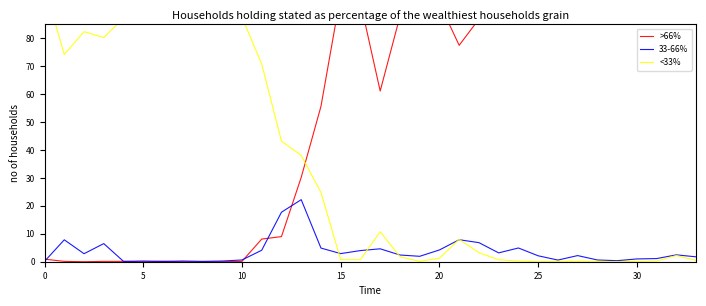

What is the label of the 23rd point from the right?

11